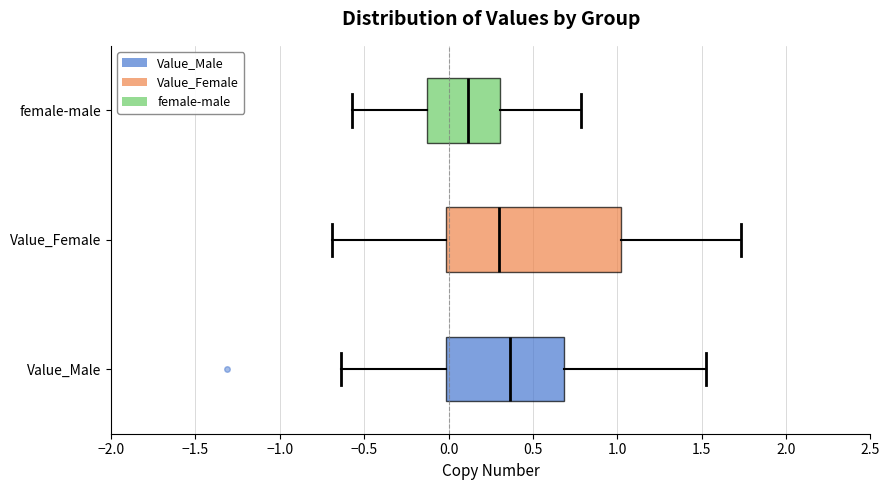

Where does the median line of the box for Value_Male sit on the x-axis? The values are not printed on the chart, so give them approximately, as read against the axis.

0.35